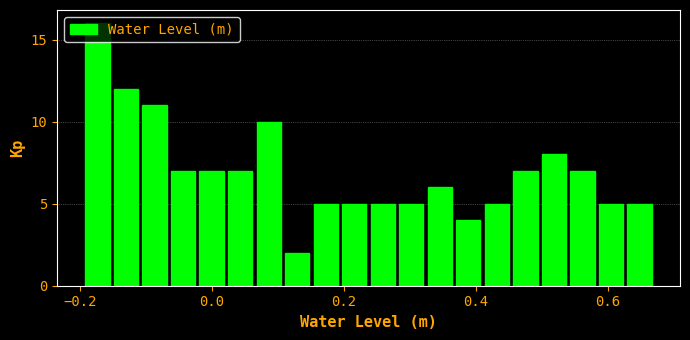

Read against the x-axis, roughly where is the centre of the tallest bar?

-0.18